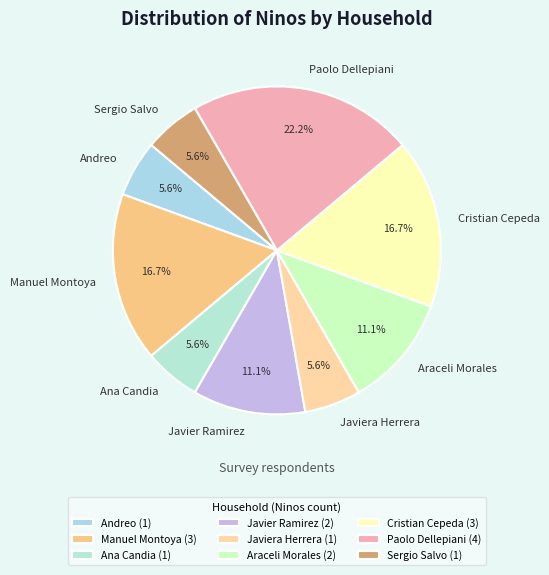

Is the sum of Andreo and Javier Ramirez greater than half?

No